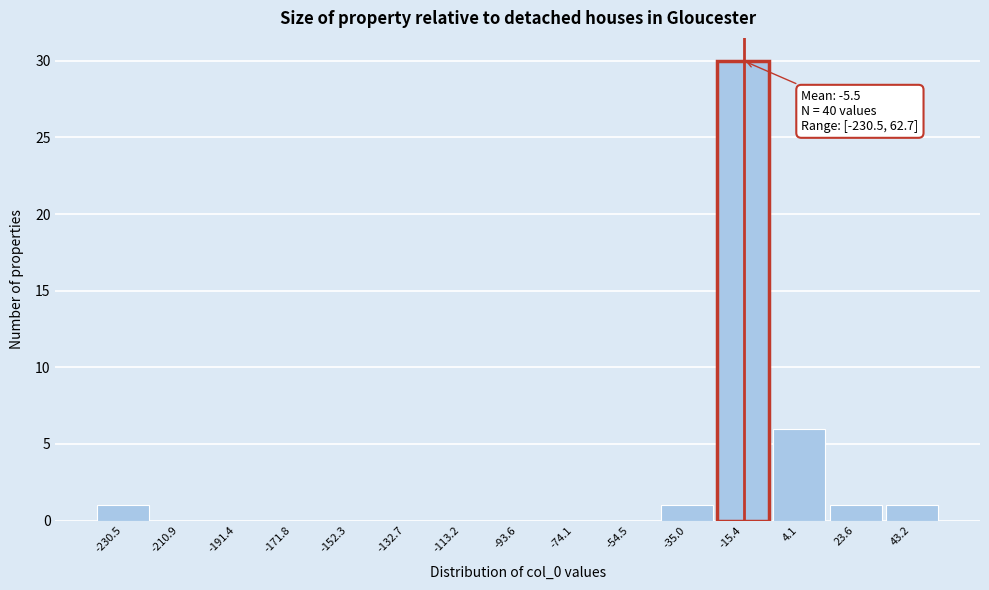

Reading left to right, list all the values displayed in this chart.

-230.5=1	-210.9=0	-191.4=0	-171.8=0	-152.3=0	-132.7=0	-113.2=0	-93.6=0	-74.1=0	-54.5=0	-35.0=1	-15.4=30	4.1=6	23.6=1	43.2=1